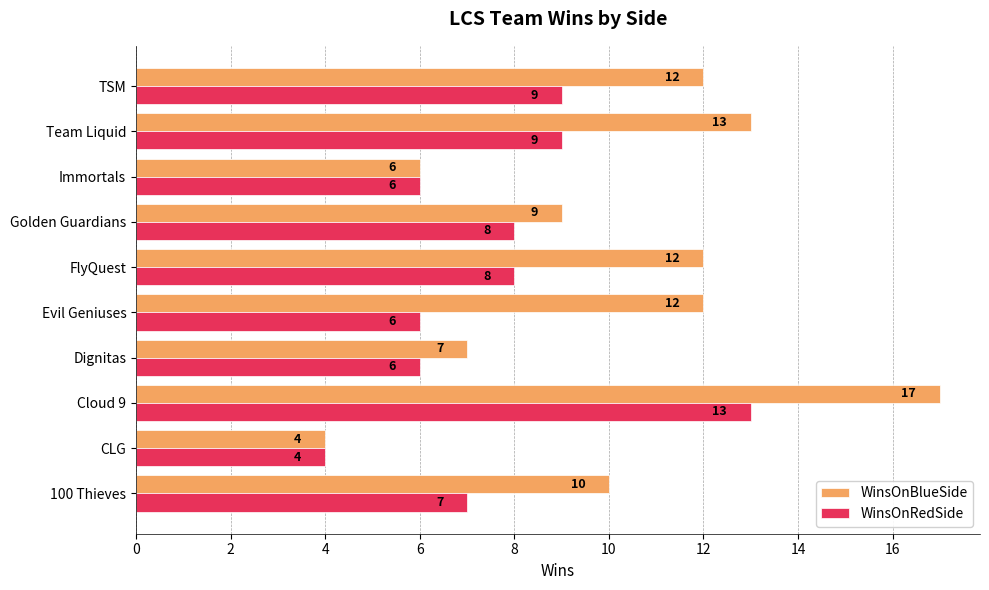

What is the sum of the WinsOnBlueSide values at CLG and Immortals?

10